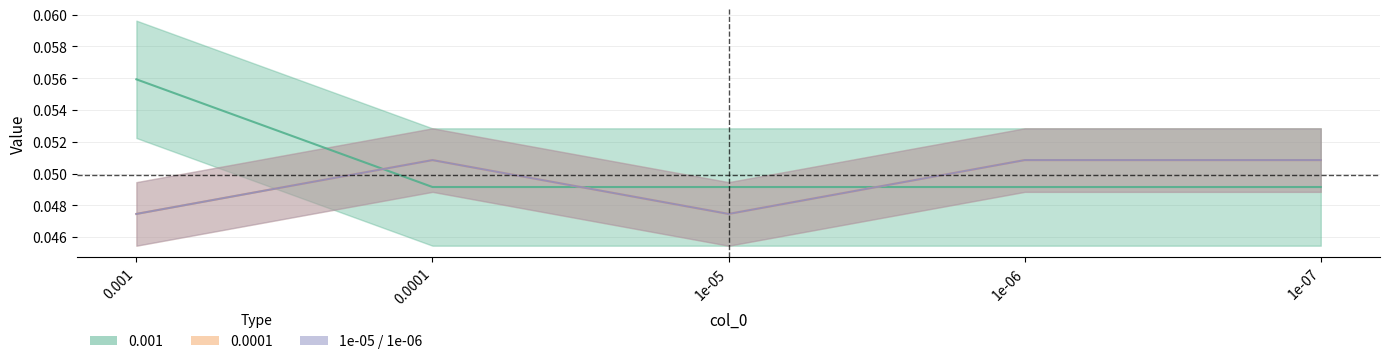

Where do 1e-05 and 0.001 first cross each other?

0.001 and 0.0001